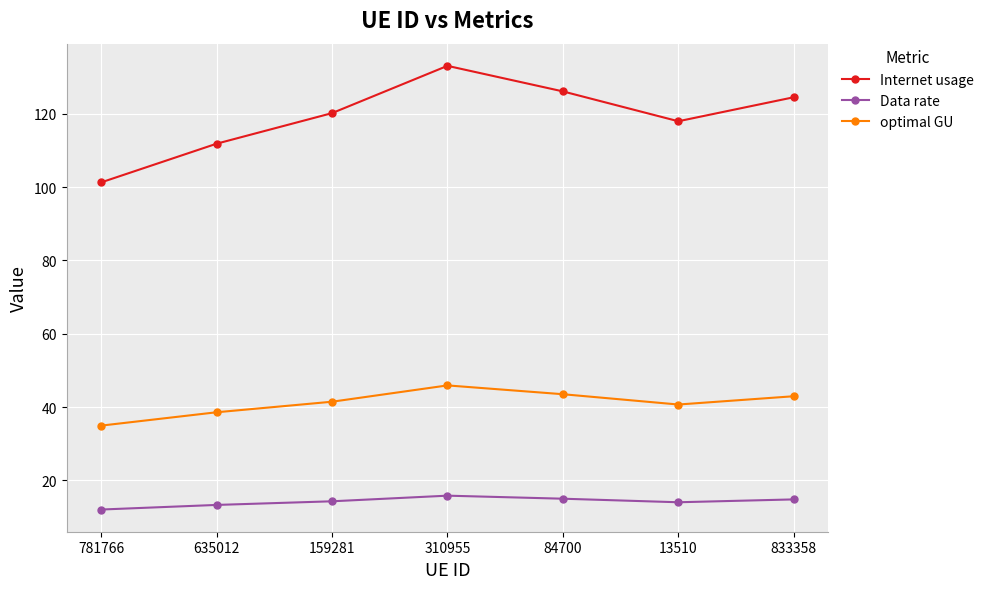

At which category does Internet usage reach its first local valley?

13510